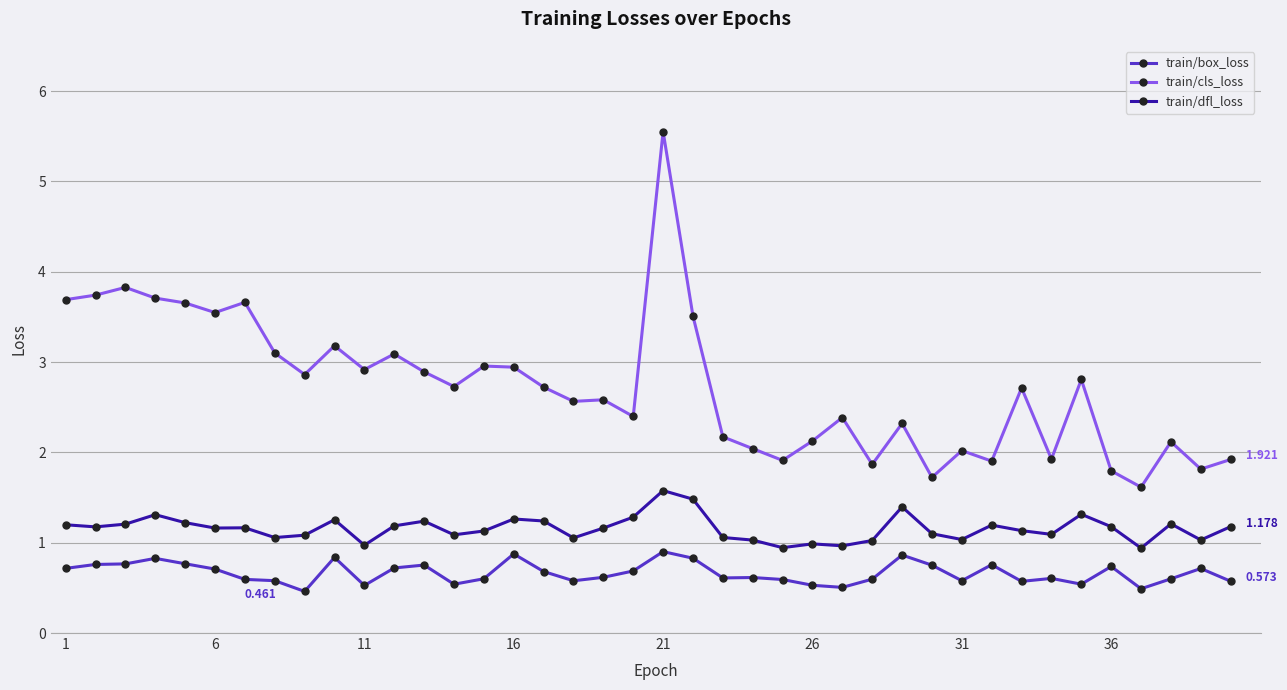

How many categories are shown in the chart?

40